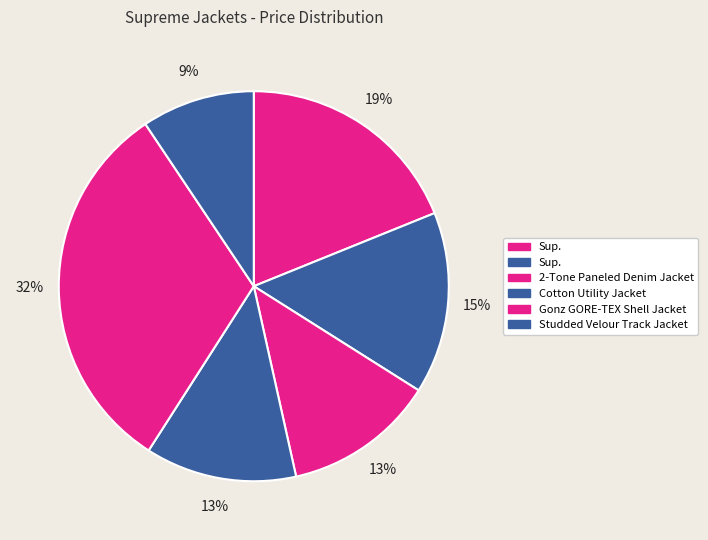

Count the number of slices in the pie.

6